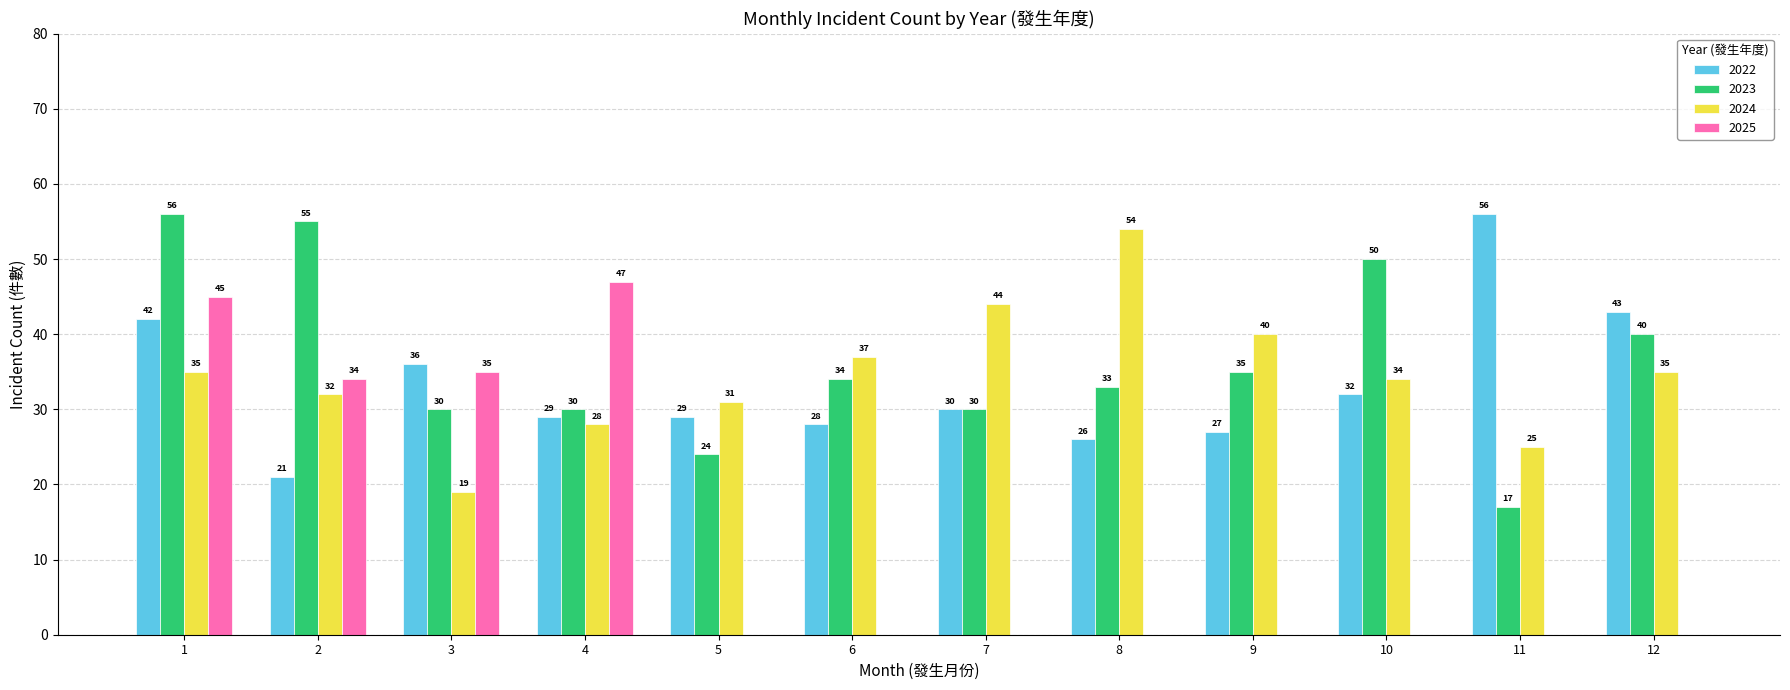

Is it true that 2024 equals 35 at 12?

True